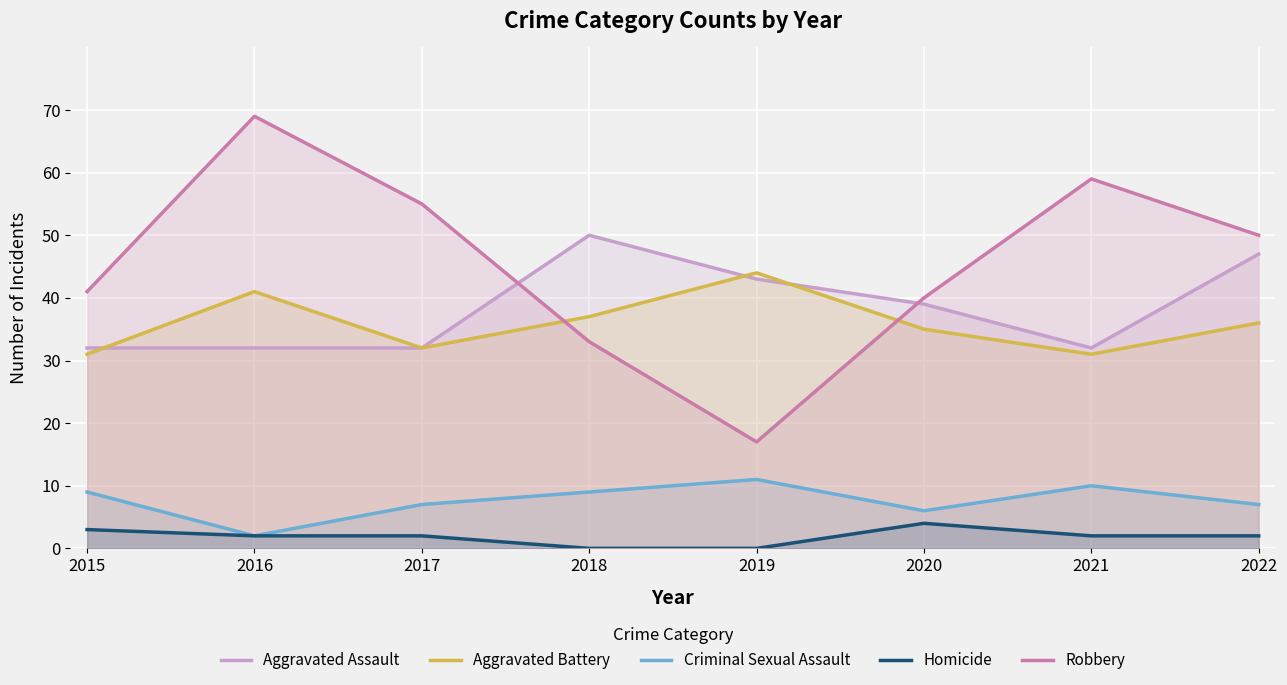

What is the maximum value shown in the chart?

69